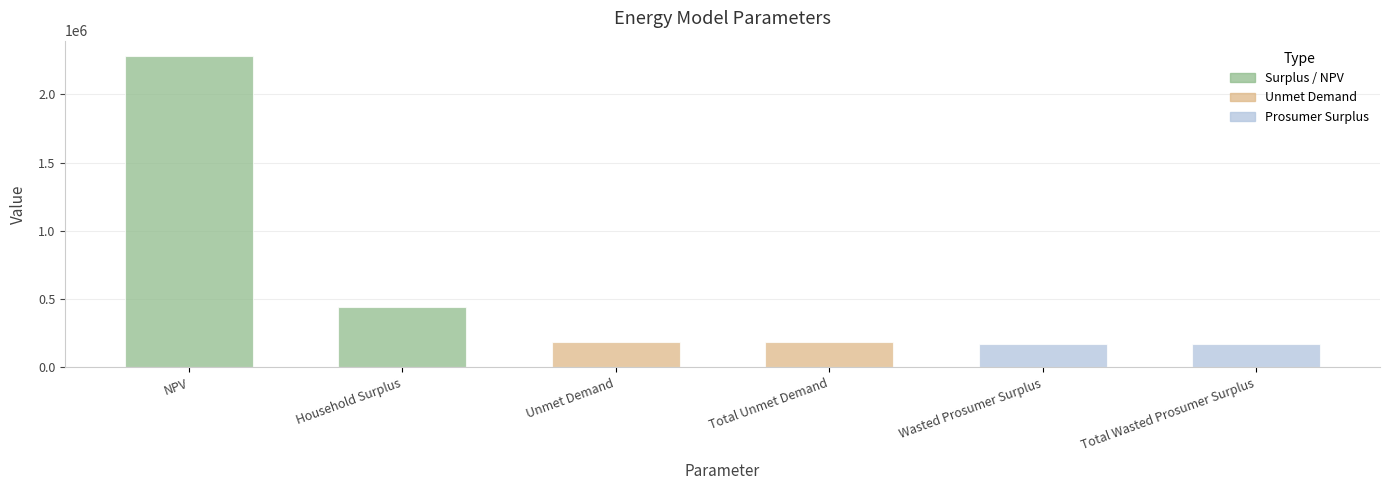

At which category does the chart reach its peak across all series?

NPV